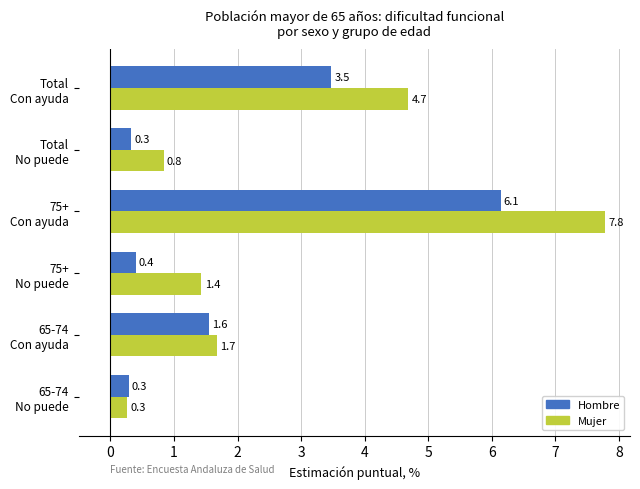

Rank the series by their maximum value, from highest to lowest.

Mujer, Hombre